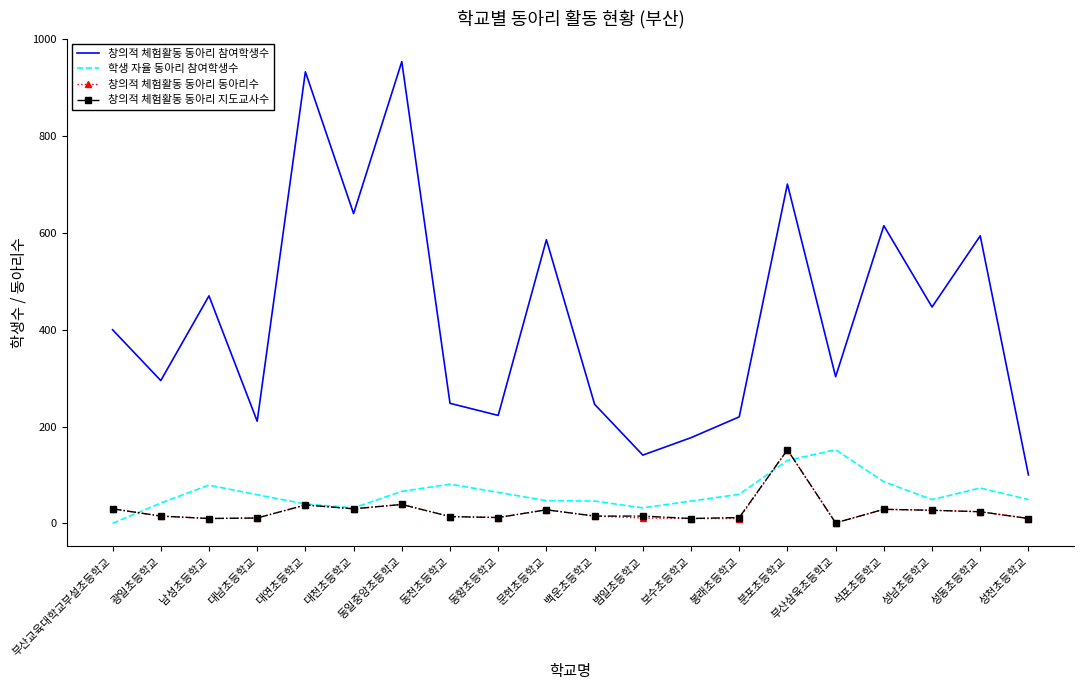

What is the highest value of the 창의적 체험활동 동아리 동아리수 series?

152